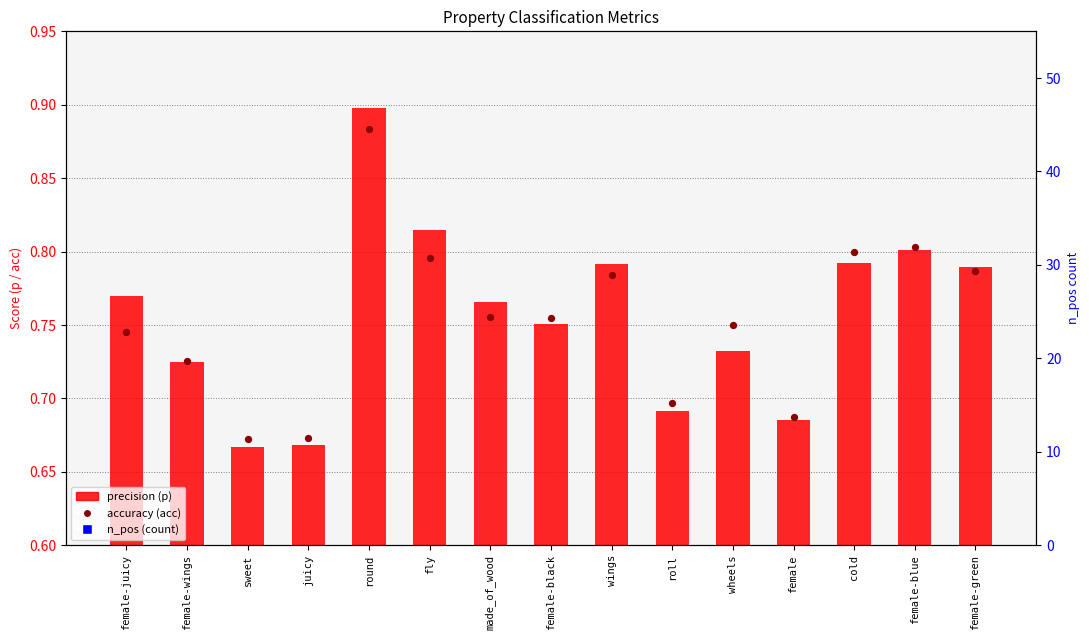

What is the total value across all series at sweet?

3401.3